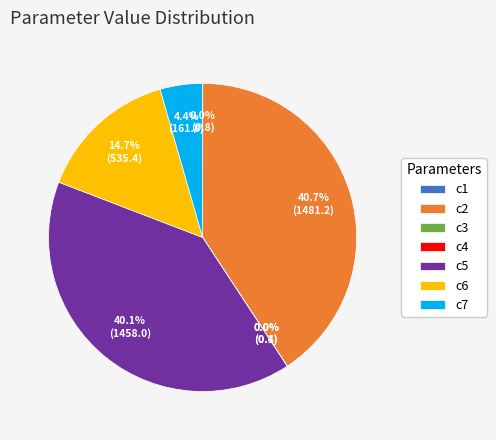

Is there any slice that represents more than half of the pie?

No